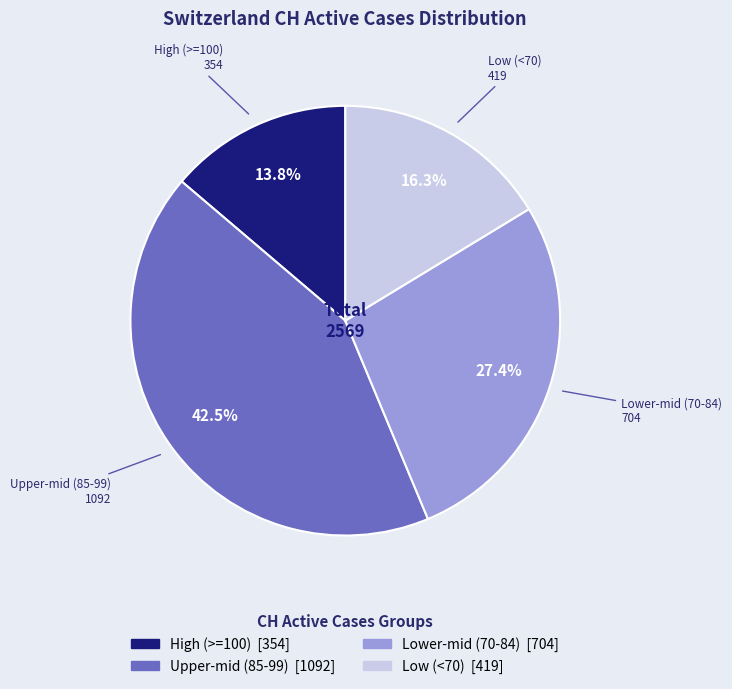

Is there any slice that represents more than half of the pie?

No